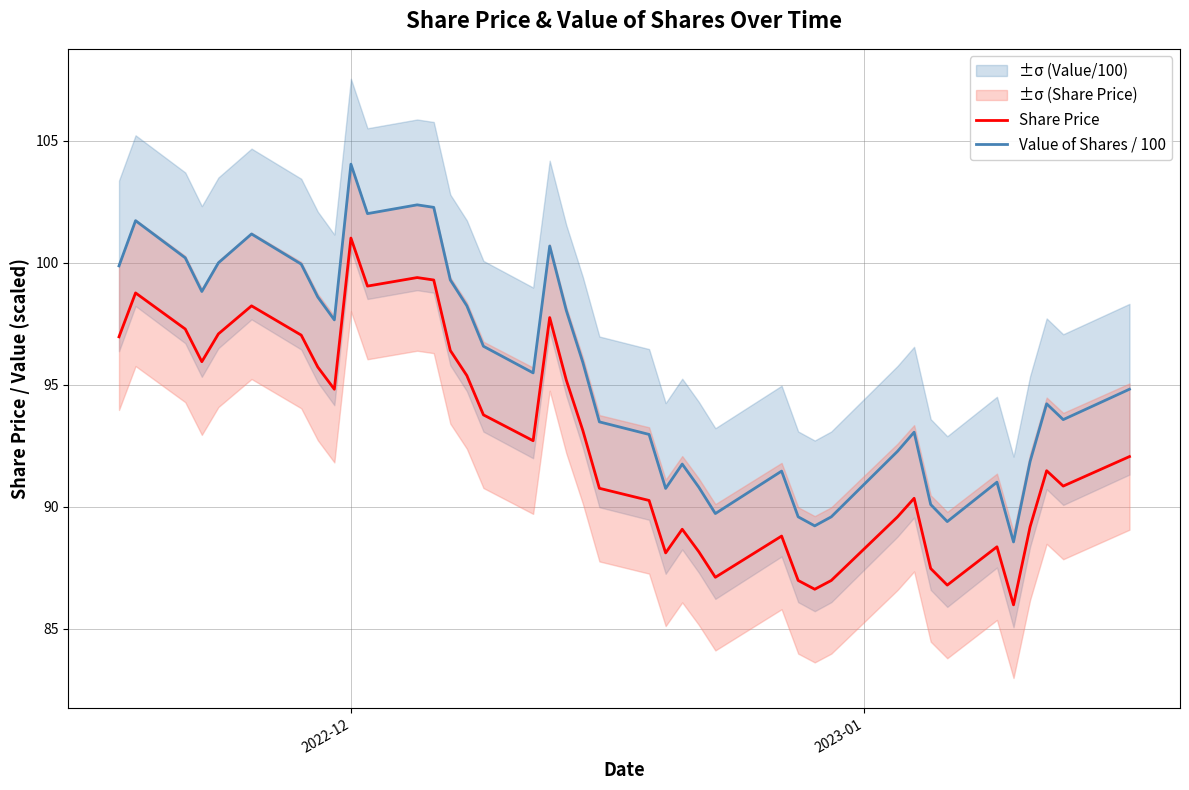

What is the smallest value displayed?

86.0